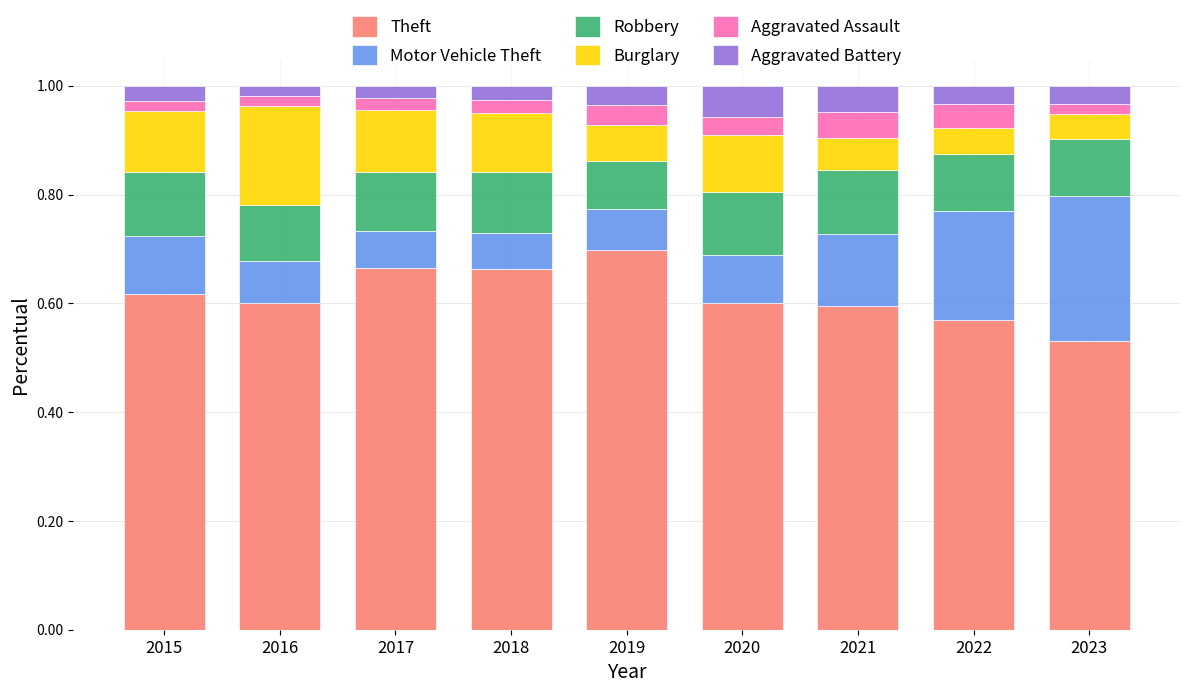

Where is Theft nearest to the value 0?

2023